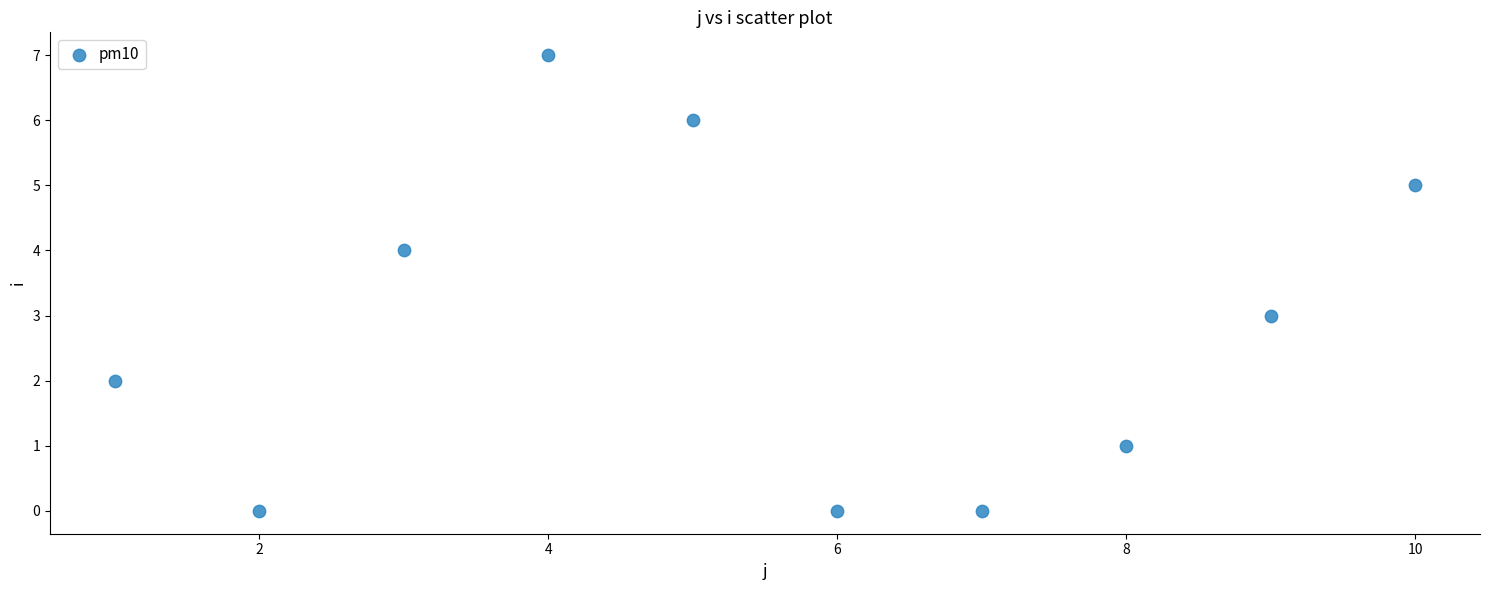

What is the average X value?

6